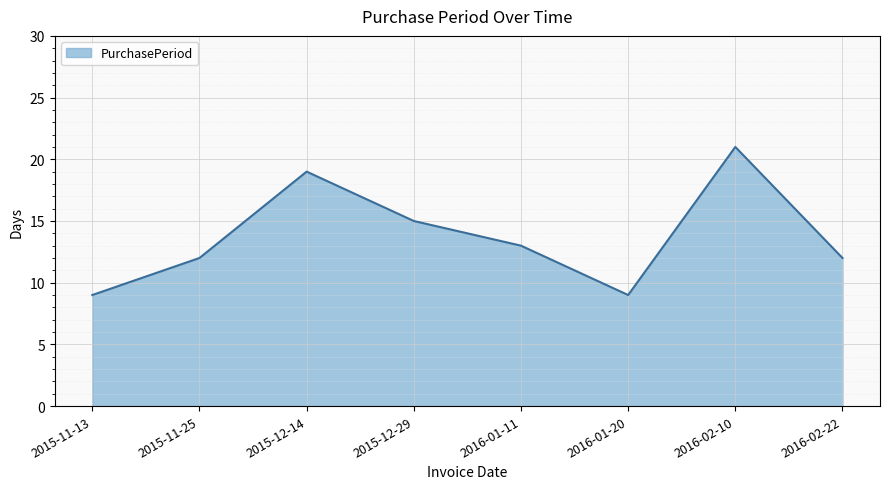

How many interior local valleys (lower than both neighbors) does the data have?

1